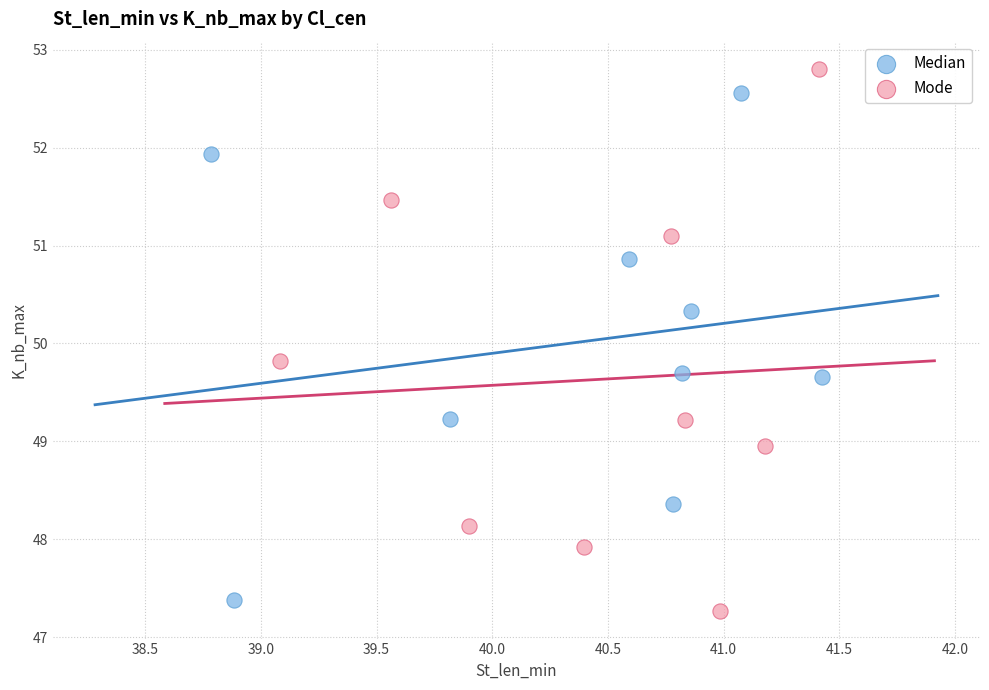

Which series has the widest spread of Y values?

Mode